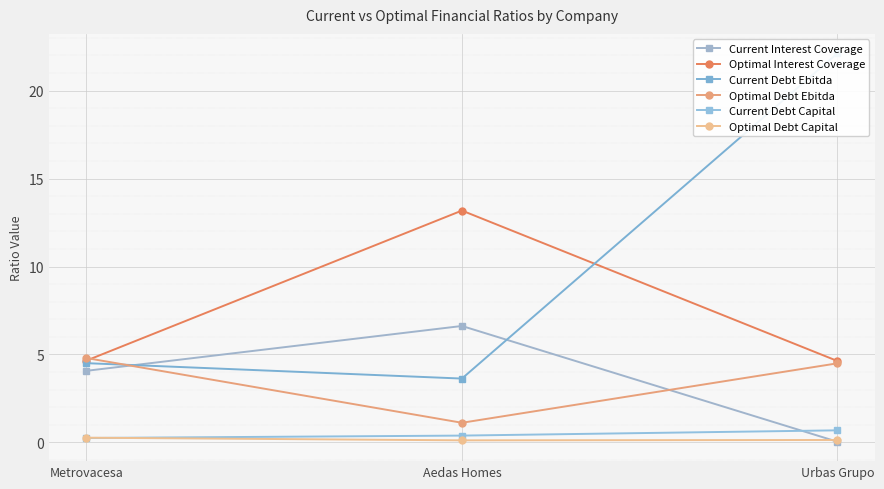

Which series has the largest range (max minus min)?

Current Debt Ebitda